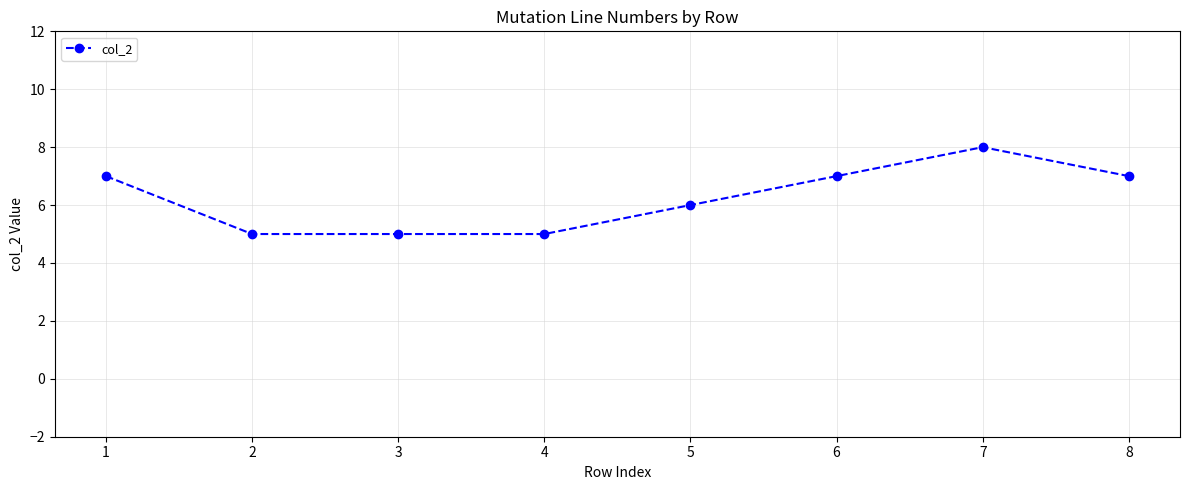

Count the number of data series in this chart.

1